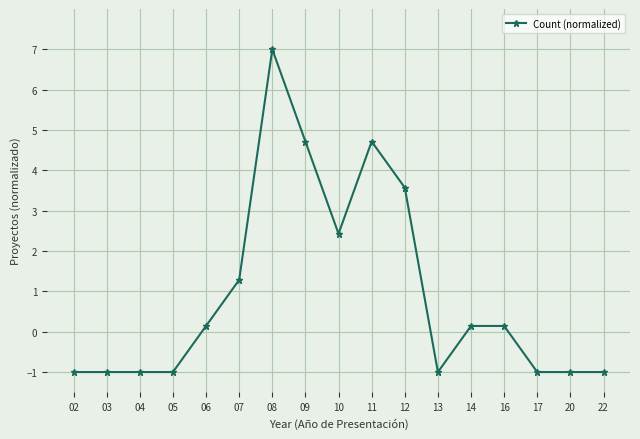

Which category has the highest value across all series?

08